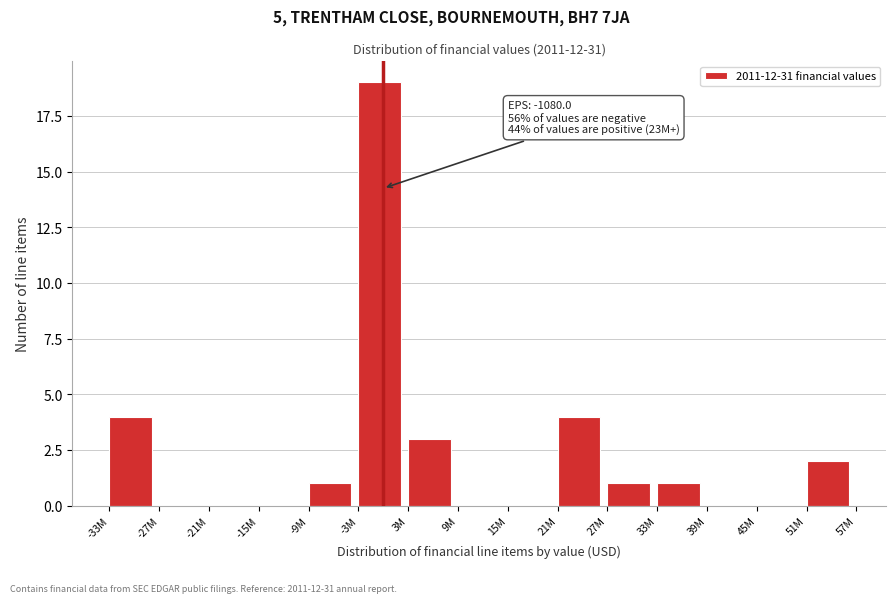

Reading left to right, transcribe all the data shown in this chart.

-33M=4	-27M=0	-21M=0	-15M=0	-9M=1	-3M=19	3M=3	9M=0	15M=0	21M=4	27M=1	33M=1	39M=0	45M=0	51M=2